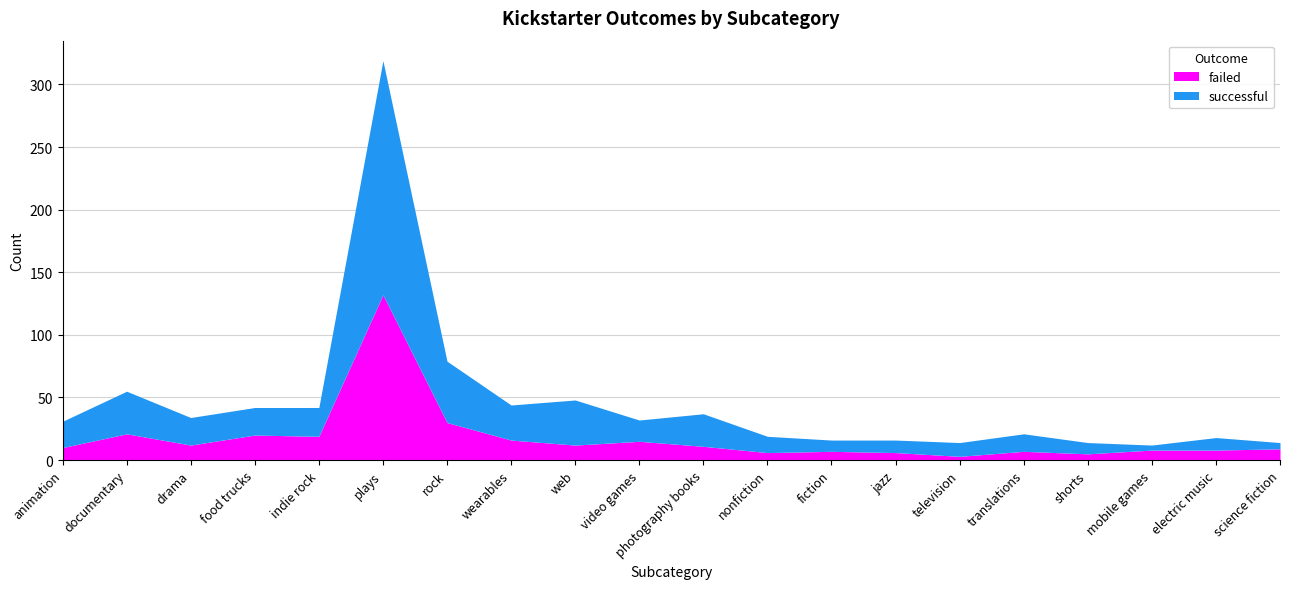

True or false: successful has a value of 4 at mobile games.

True